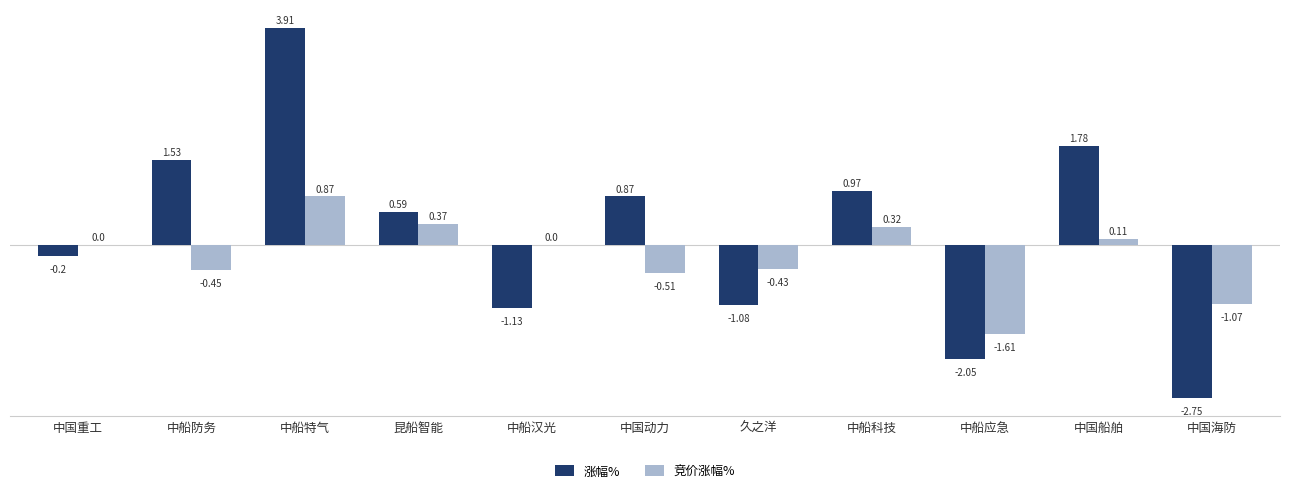

What is the difference between the 涨幅% values at 中国重工 and 中国动力?

1.1